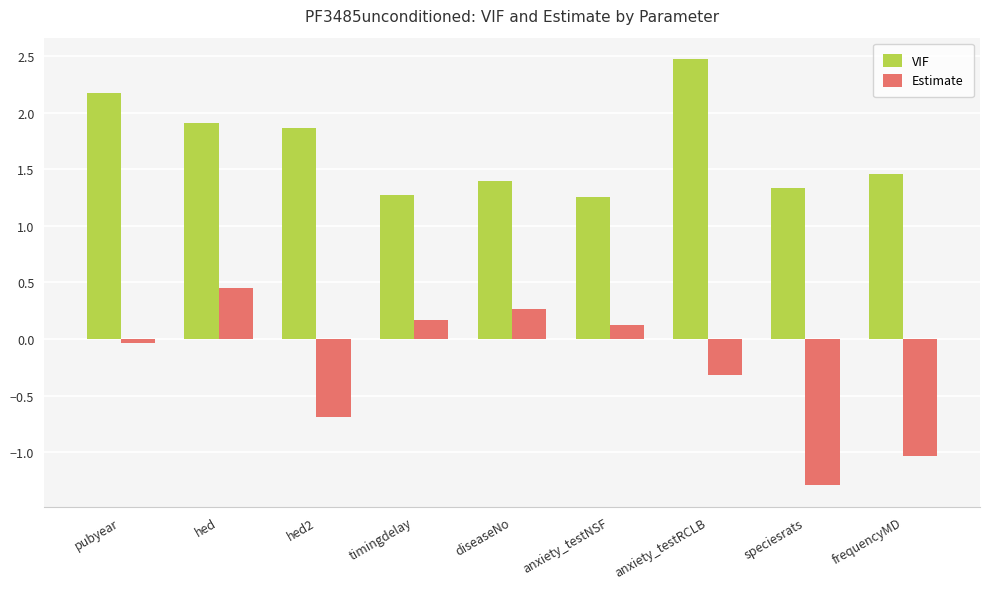

List the series in order of their peak value, lowest first.

Estimate, VIF